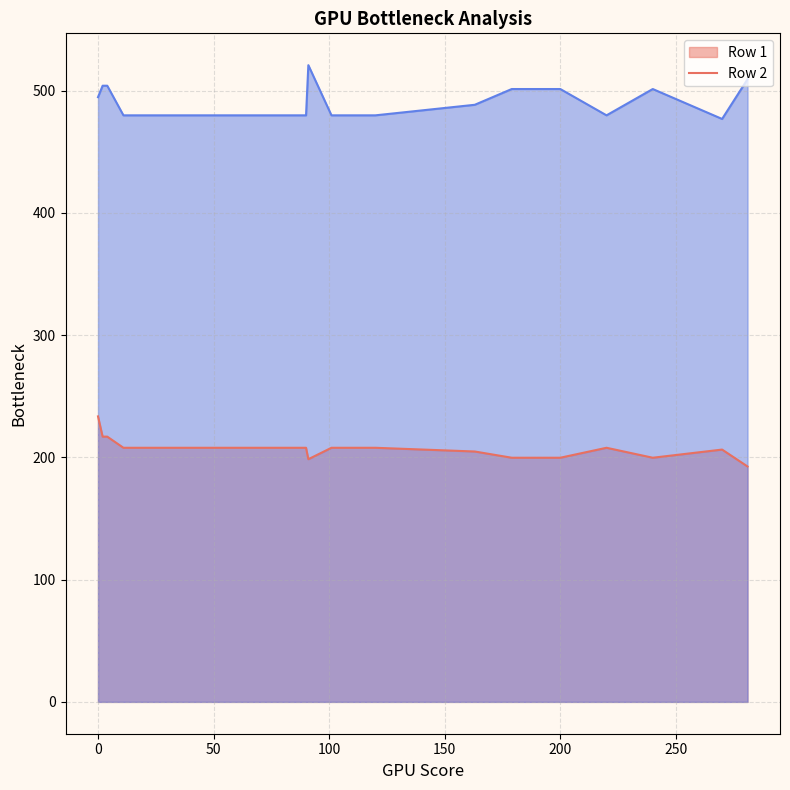

At which category does the chart reach its minimum across all series?

281